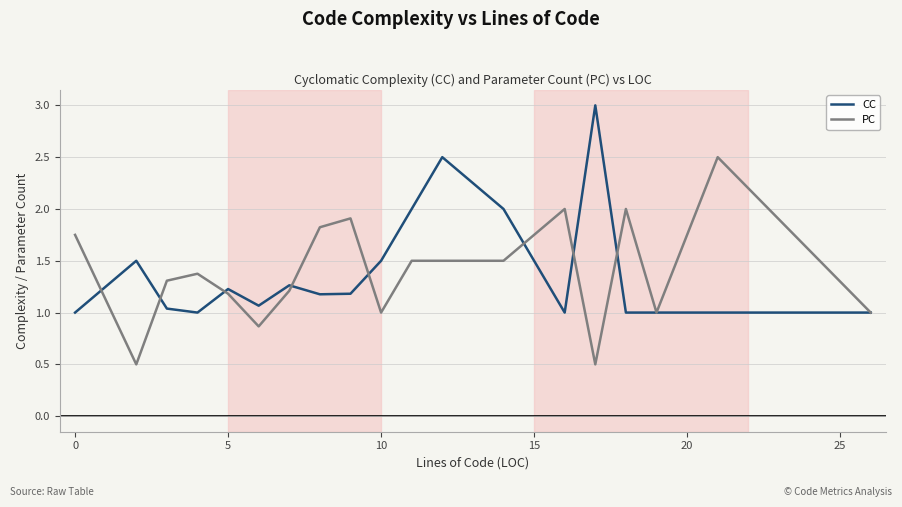

What is the greatest value displayed?

3.0